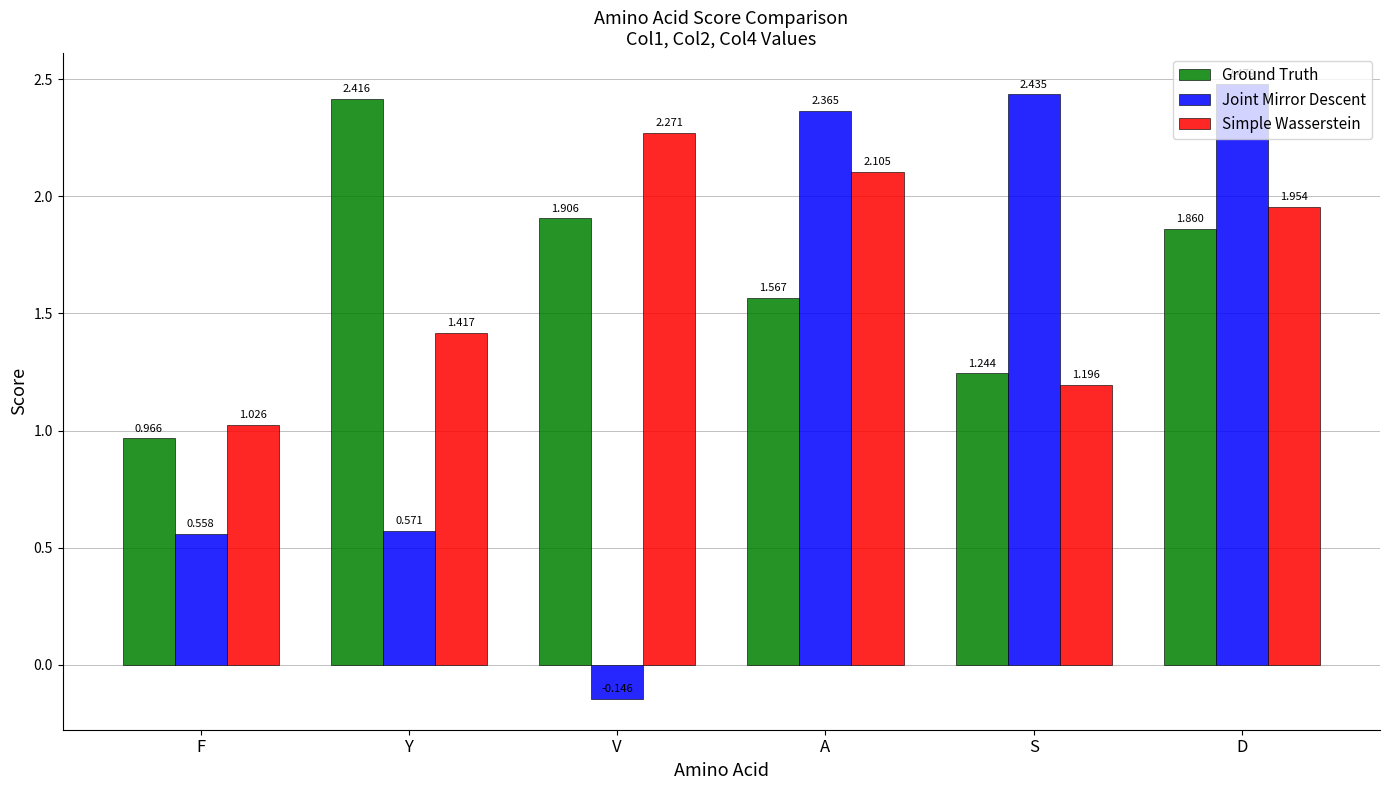

Rank the categories by Simple Wasserstein value from lowest to highest.

F, S, Y, D, A, V